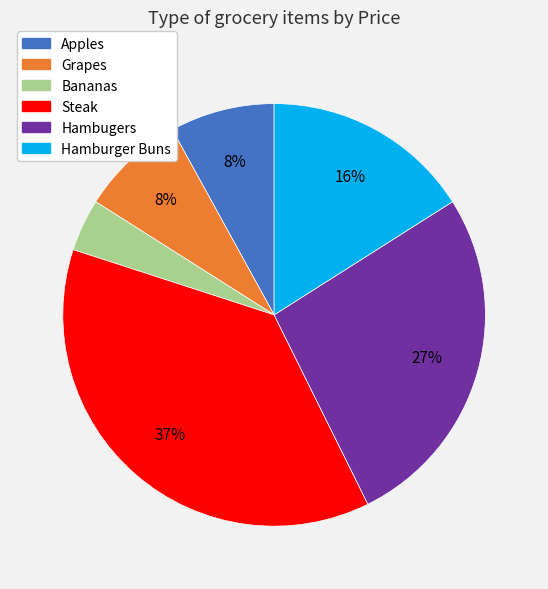

To the nearest percent, what is the difference between the largest and smallest slice percentages?

33%